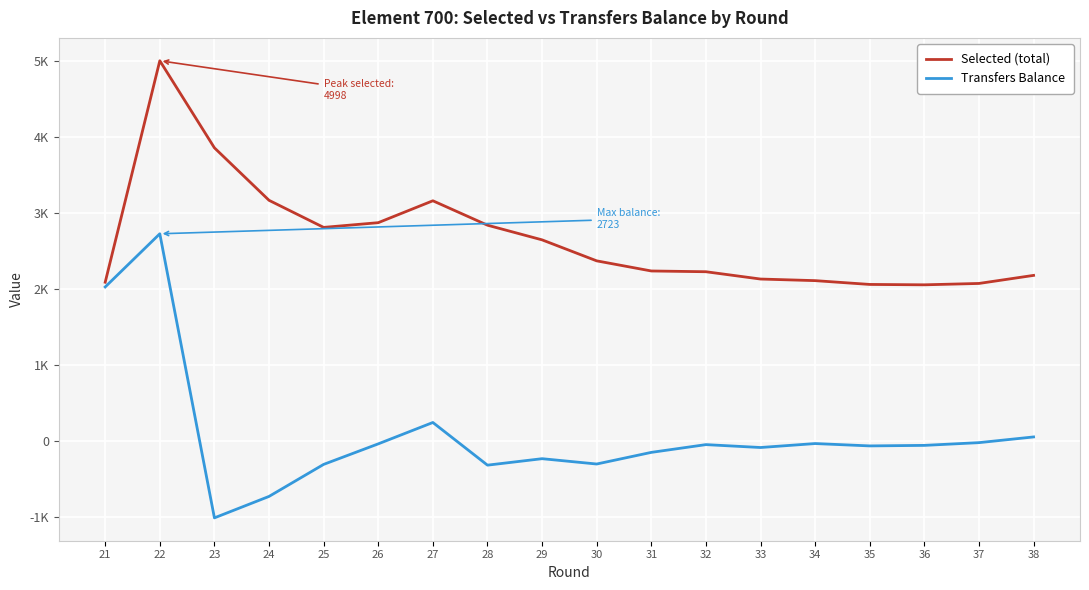

What position from the left is 32?

12